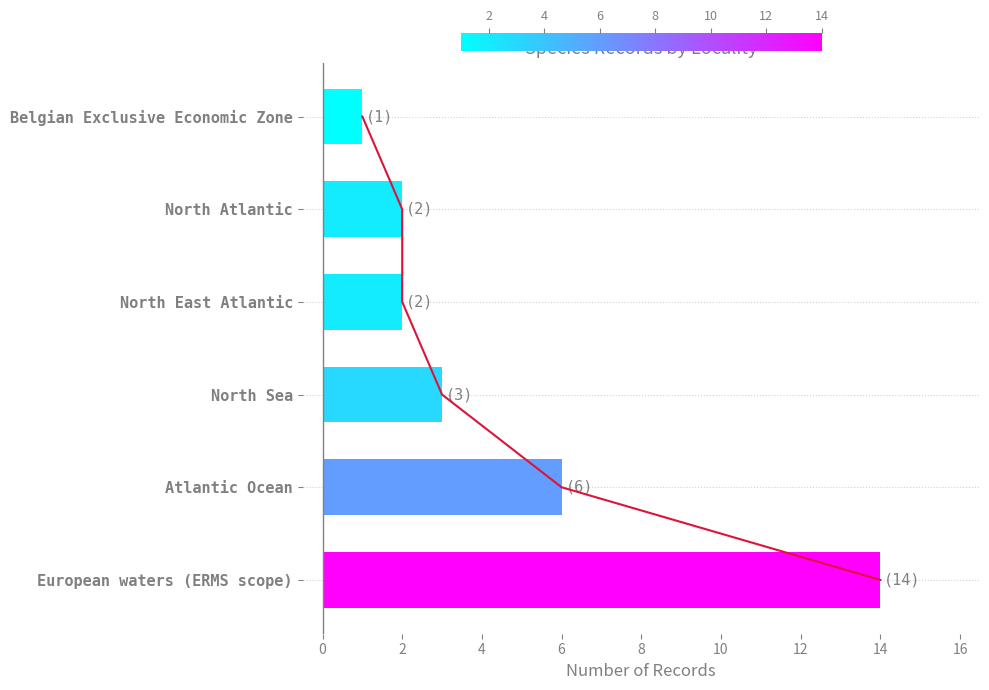

Reading left to right, transcribe all the data shown in this chart.

14	6	3	2	2	1